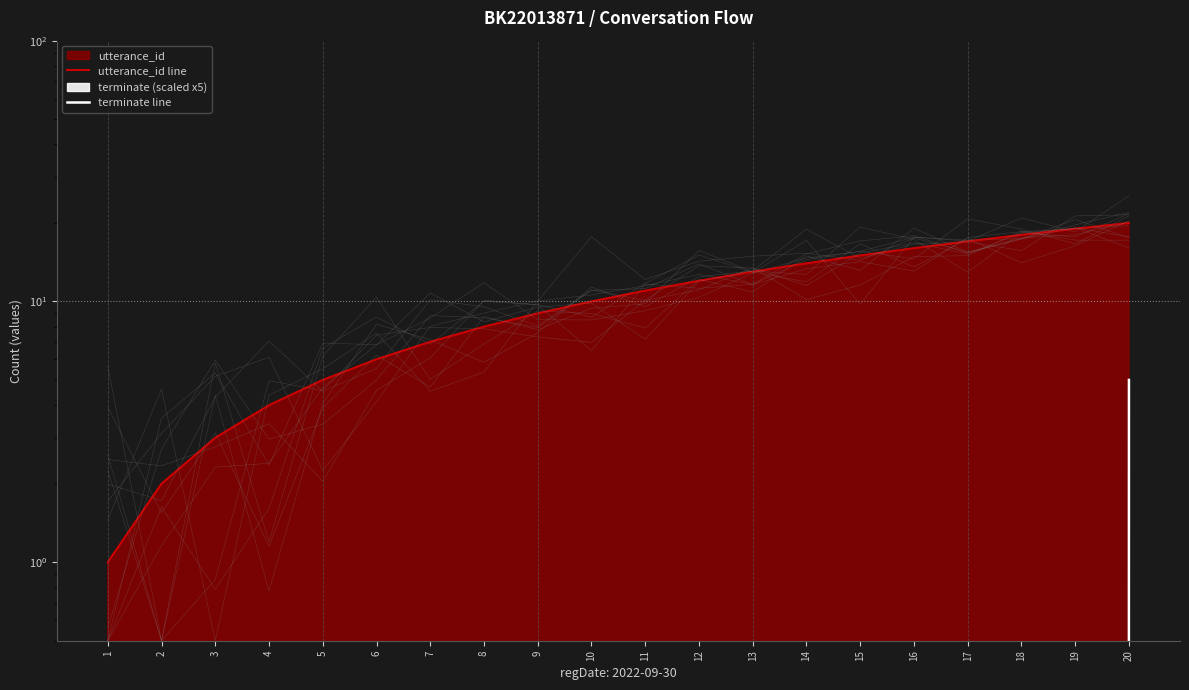

What is the spread (max minus min) of values at 10?

10